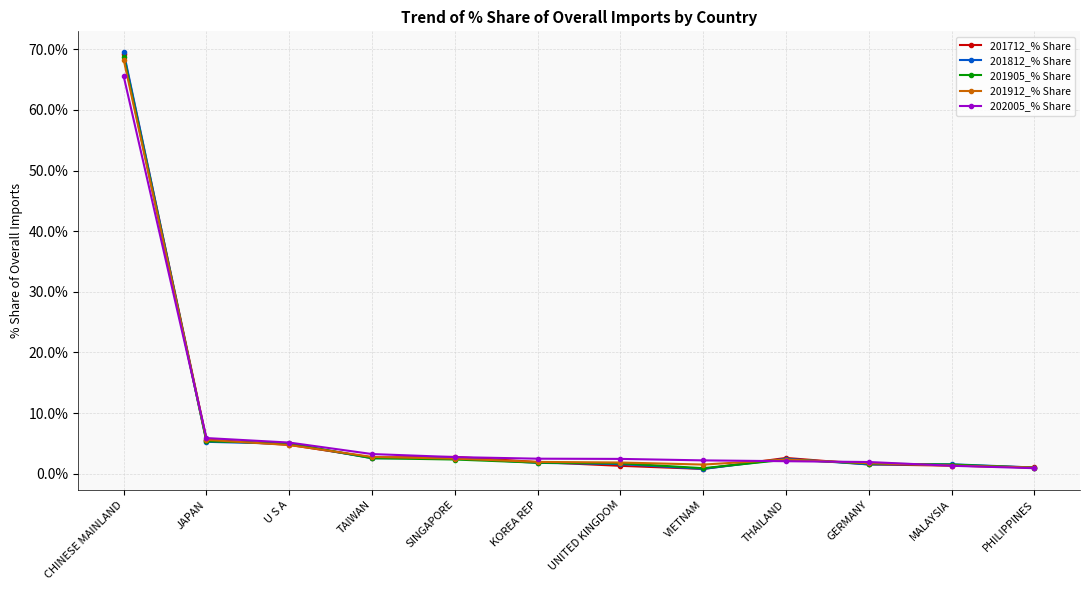

What is the label of the 9th point from the left?

THAILAND